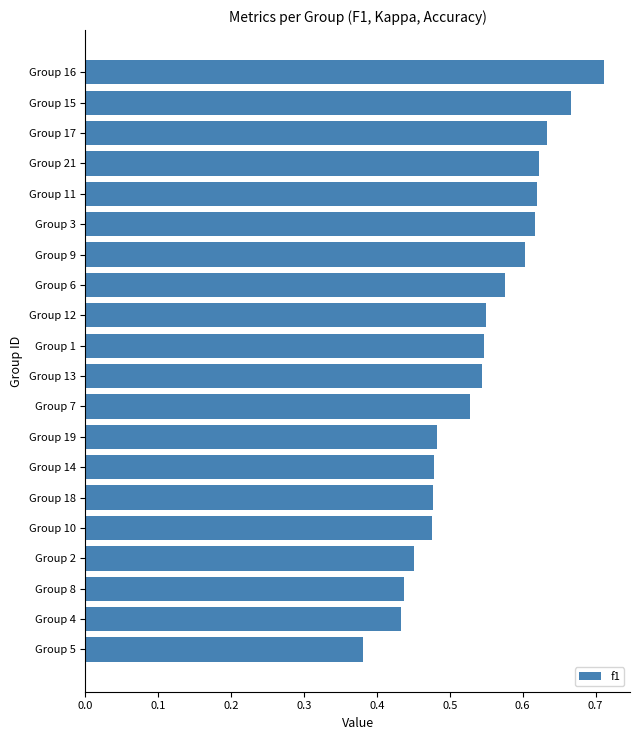

Where is the data nearest to the value 0?

Group 5